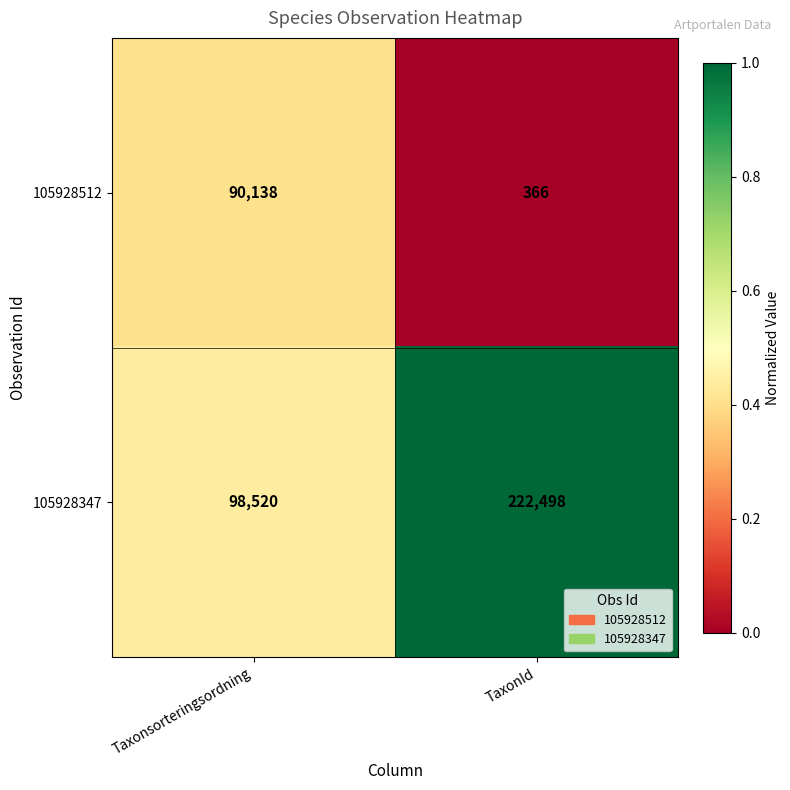

Which label corresponds to the largest value in the chart?

TaxonId